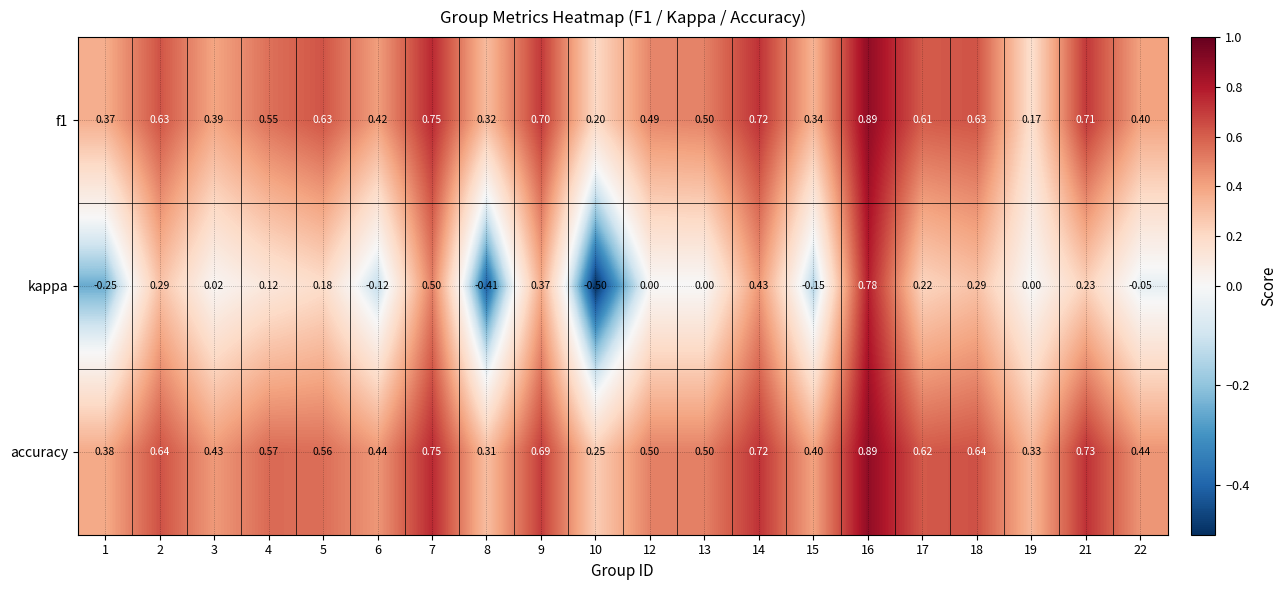

Between 6 and 7, which series saw the biggest shift?

kappa